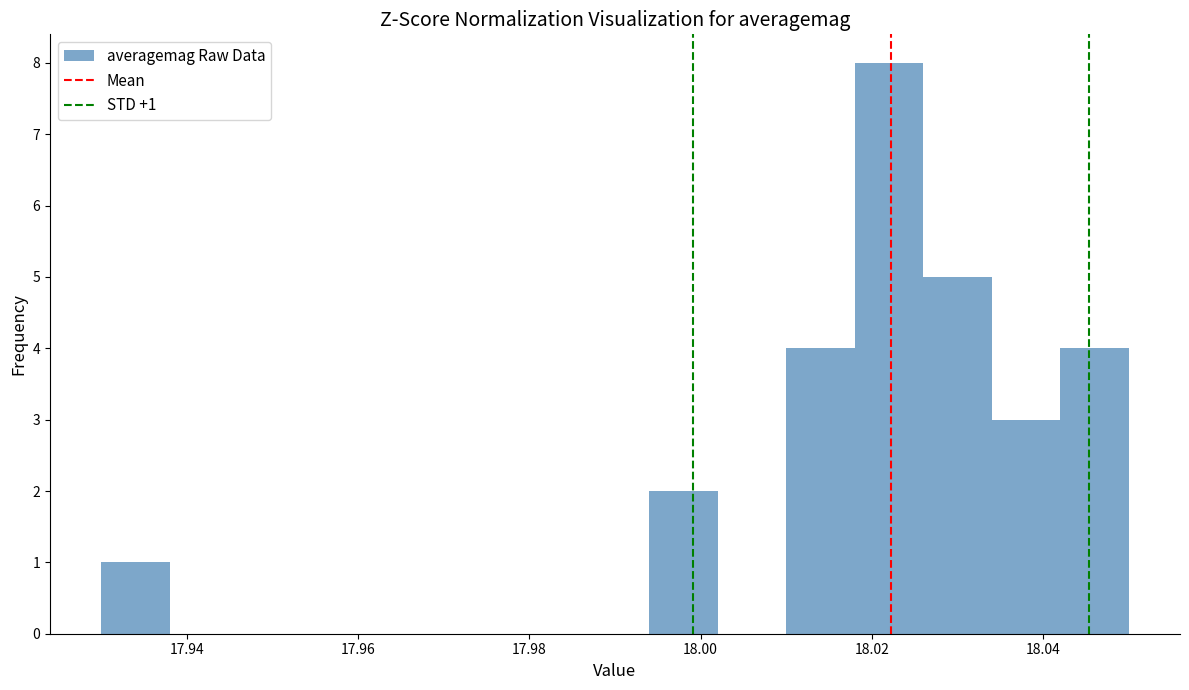

Over which range of the x-axis is the bar tallest?

18.018 to 18.026